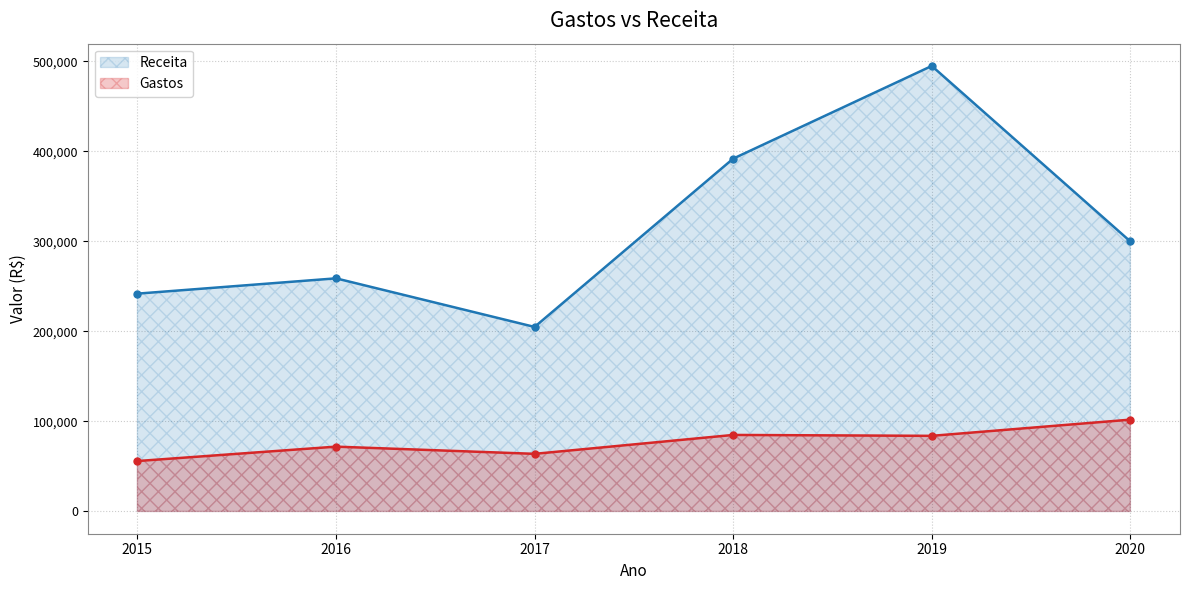

What is the smallest value displayed?

56000